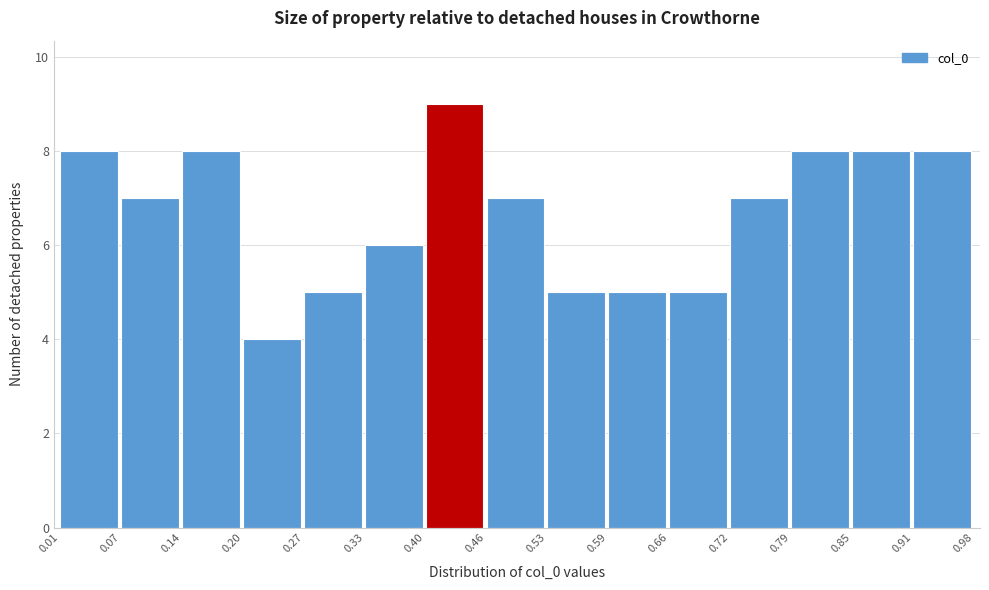

Reading left to right, transcribe this chart: for each bar, give the range it covers on the x-axis and its height. The values are not printed on the chart, so give them approximately, as read against the axis.

0.01 to 0.07: 8
0.07 to 0.14: 7
0.14 to 0.20: 8
0.20 to 0.27: 4
0.27 to 0.33: 5
0.33 to 0.40: 6
0.40 to 0.46: 9
0.46 to 0.53: 7
0.53 to 0.59: 5
0.59 to 0.66: 5
0.66 to 0.72: 5
0.72 to 0.79: 7
0.79 to 0.85: 8
0.85 to 0.91: 8
0.91 to 0.98: 8